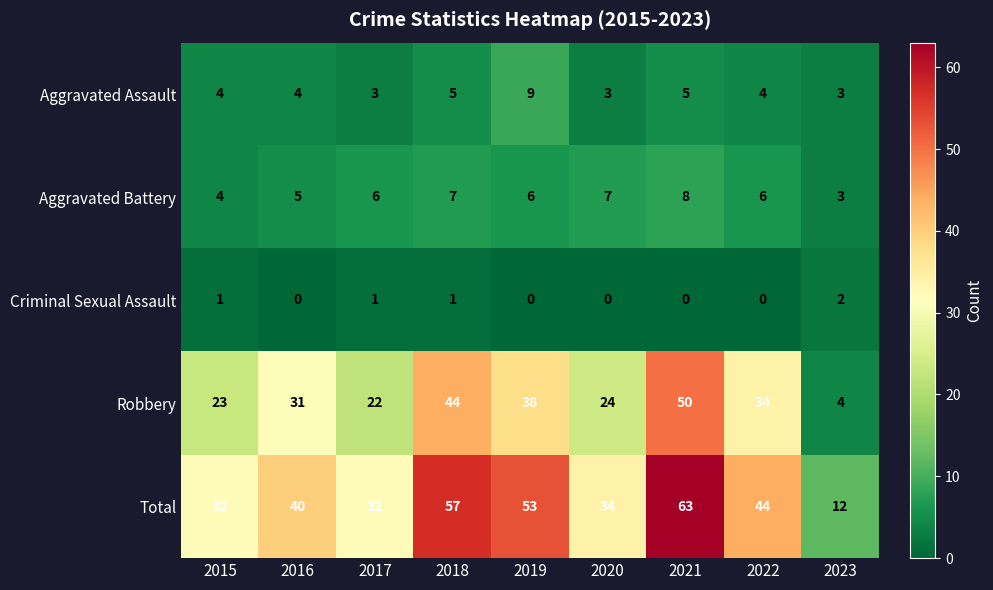

What is the difference between the highest and lowest values at 2022?

44